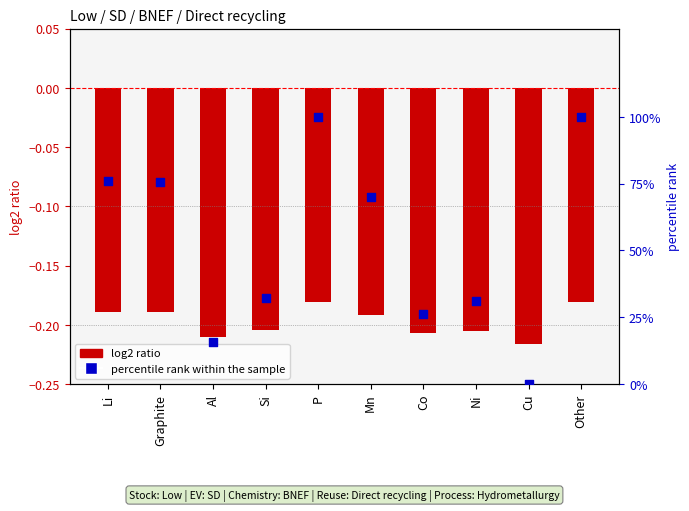

Is the value of log2 ratio at Li greater than the value of percentile rank within the sample at Graphite?

No